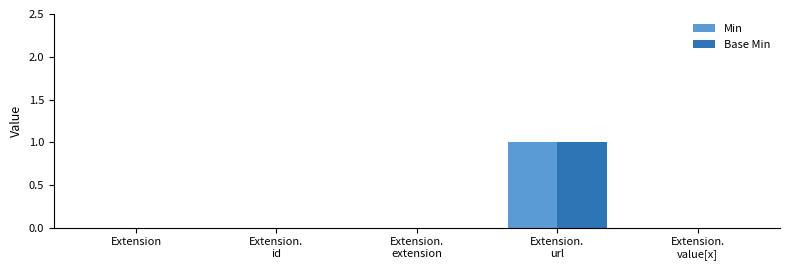

Reading right to left, extract all data points from this chart.

Min: 0	1	0	0	0
Base Min: 0	1	0	0	0